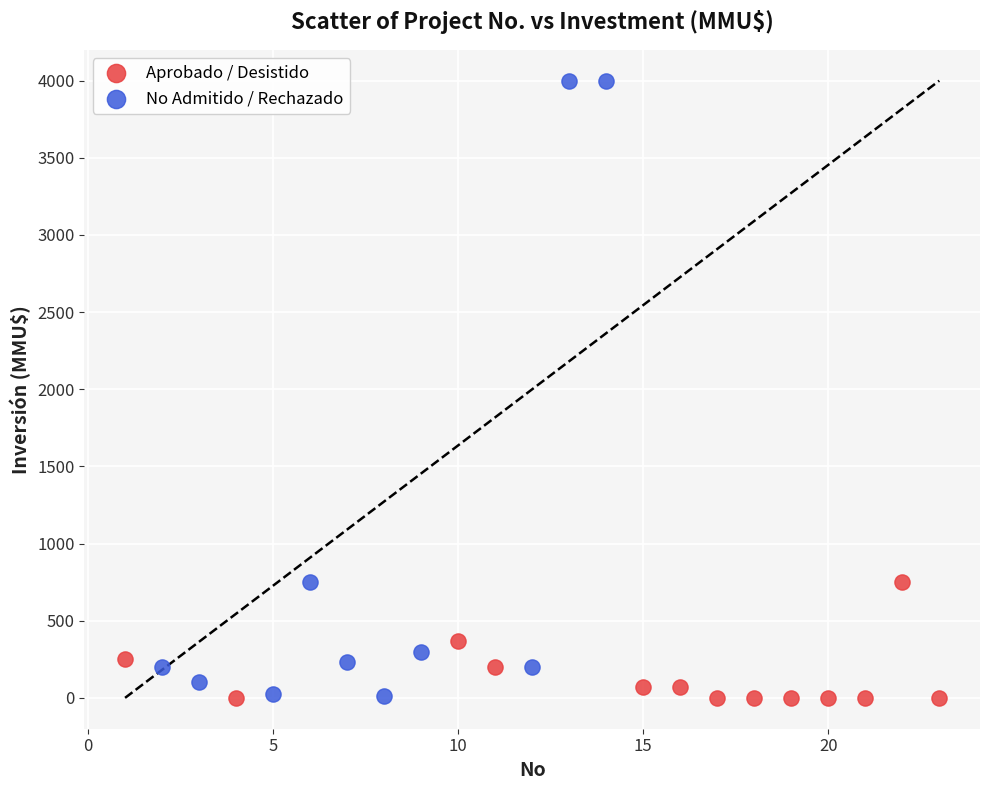

Which series contains the highest Y value?

No Admitido / Rechazado